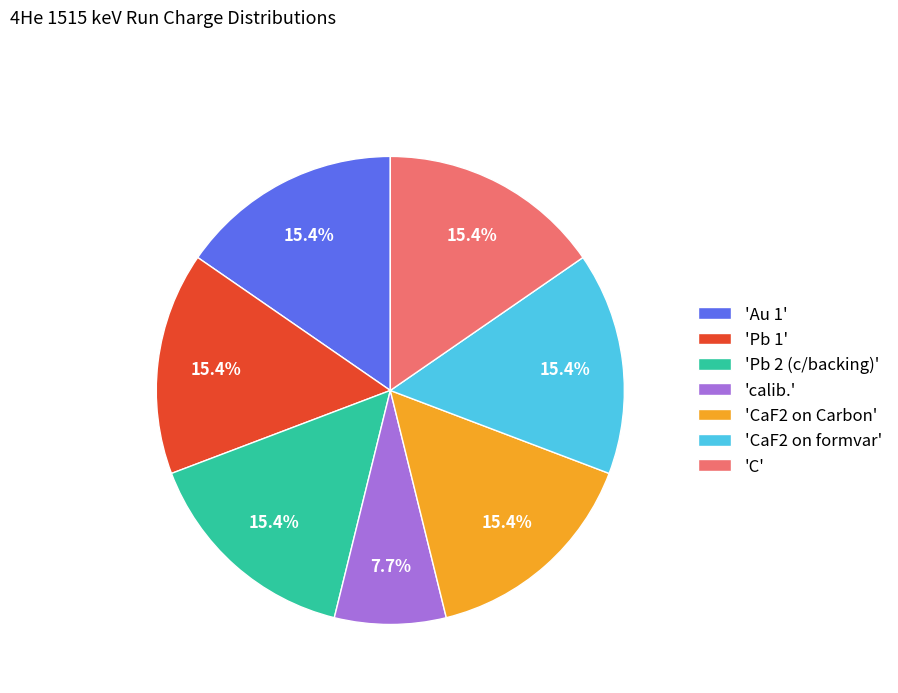

Approximately how many times larger is the value at 'Au 1' compared to 'CaF2 on Carbon'?

1.0